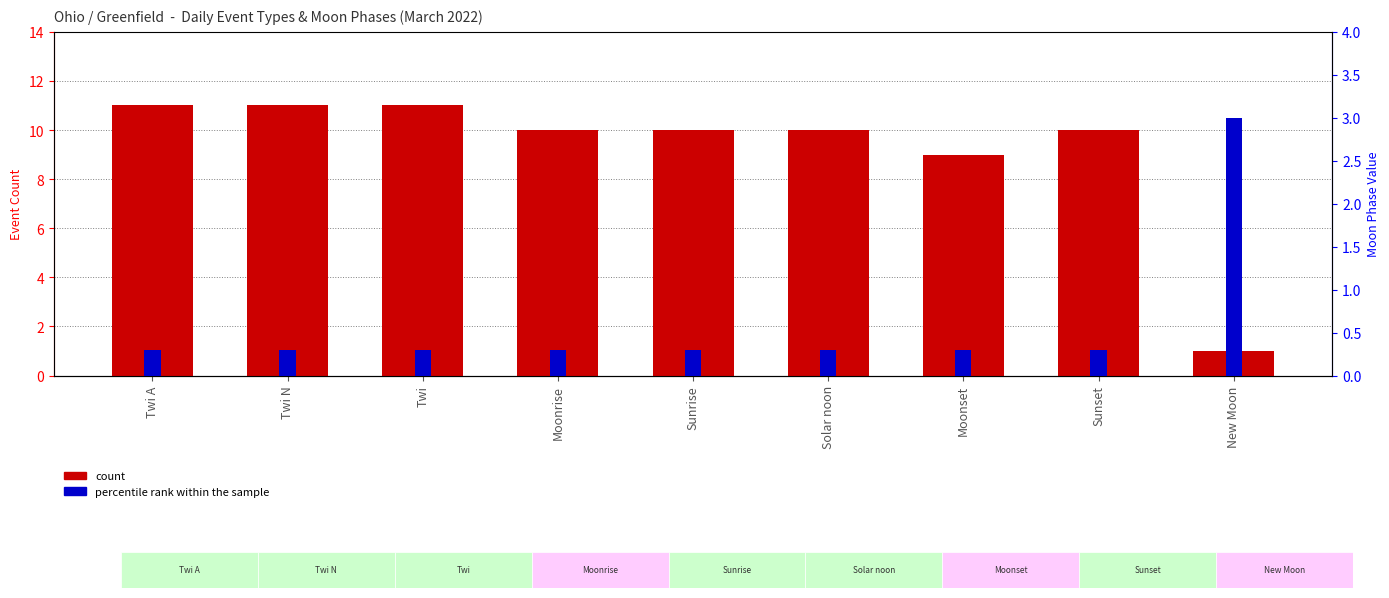

At how many categories does at least one series exceed 8?

8